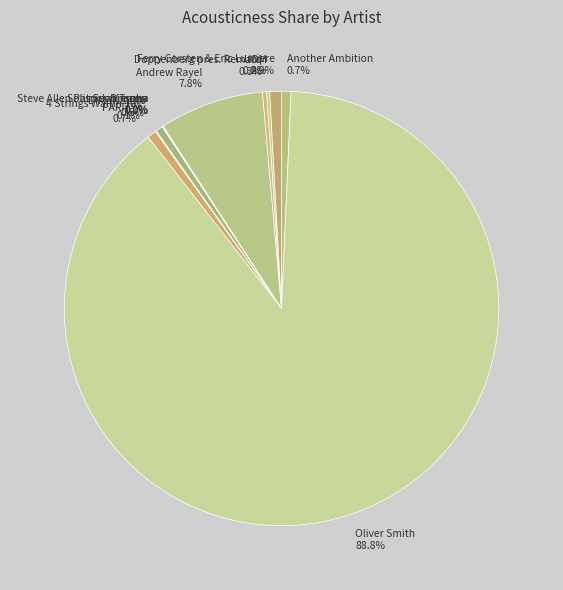

What percentage is NOT represented by Ferry Corsten & Eric Lumiere 0.9%?

99.1%